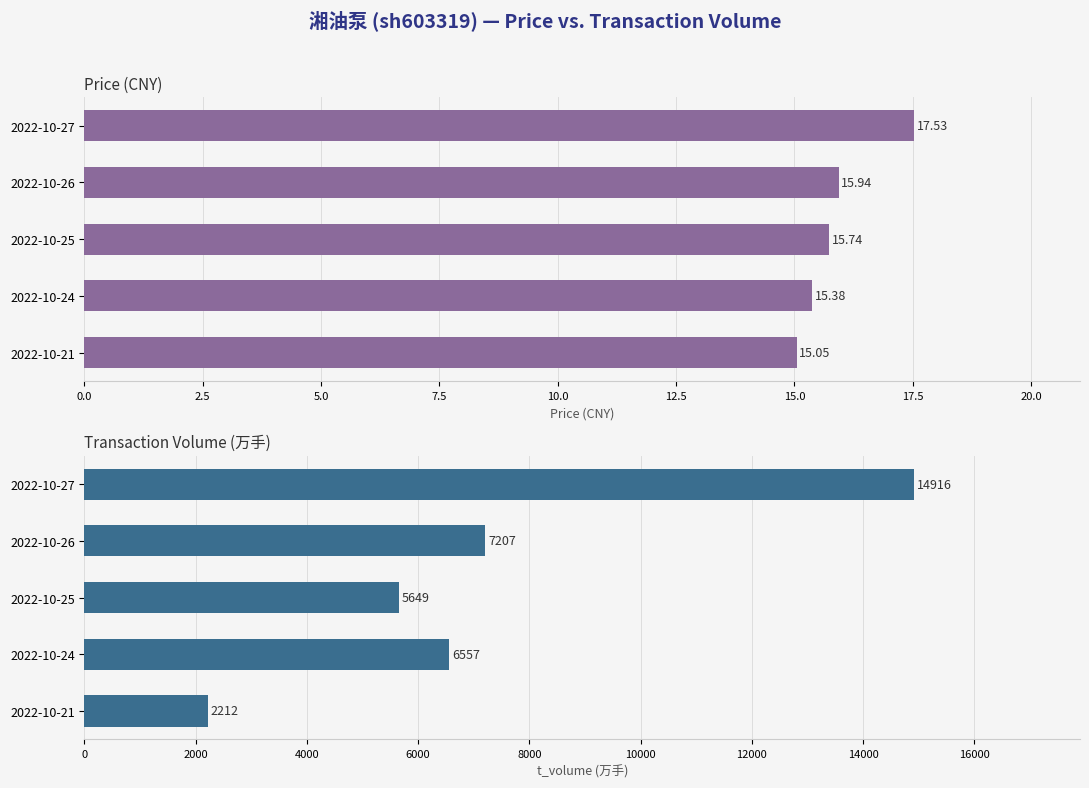

True or false: t_volume has a value of 3617.3 at 2022-10-21.

False